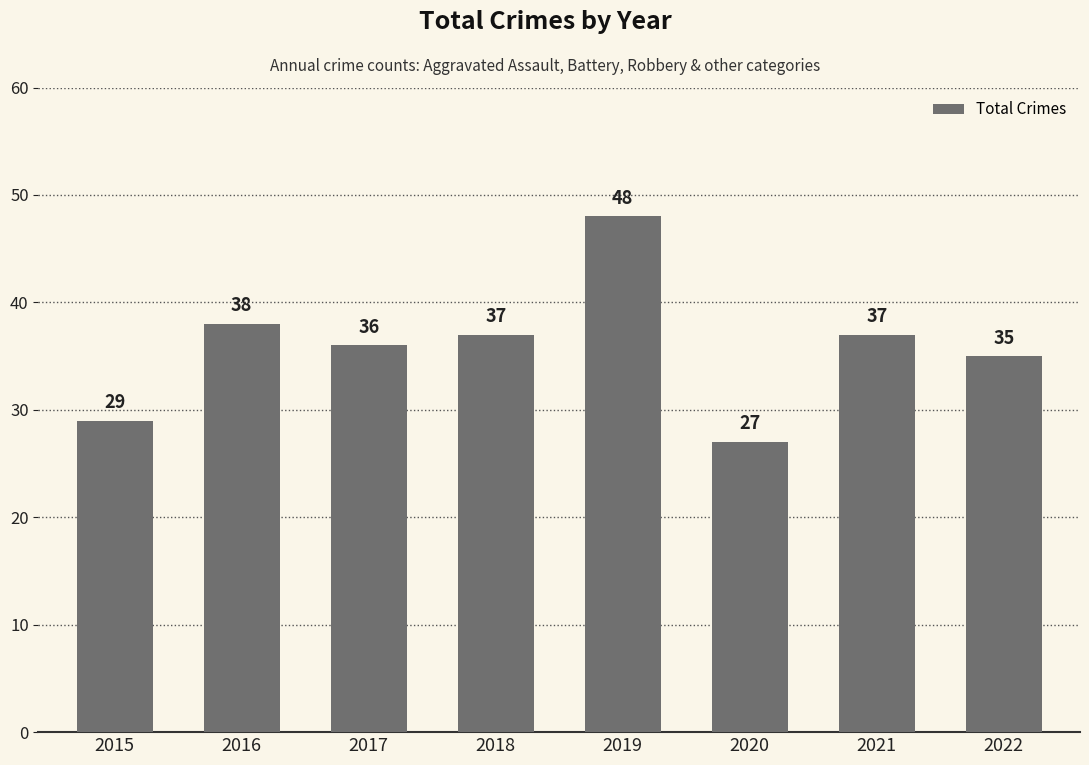

What is the ratio of the value at 2020 to the value at 2018?

0.7